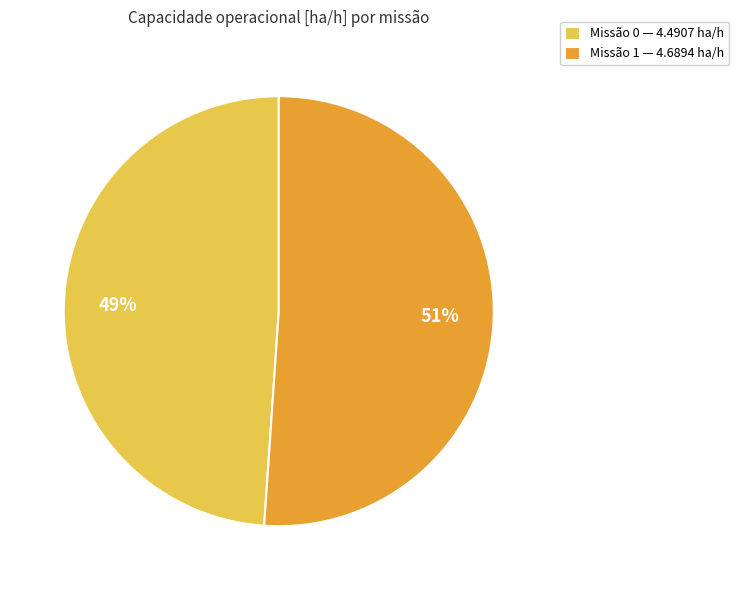

What is the majority slice?

Missão 1 — 4.6894 ha/h